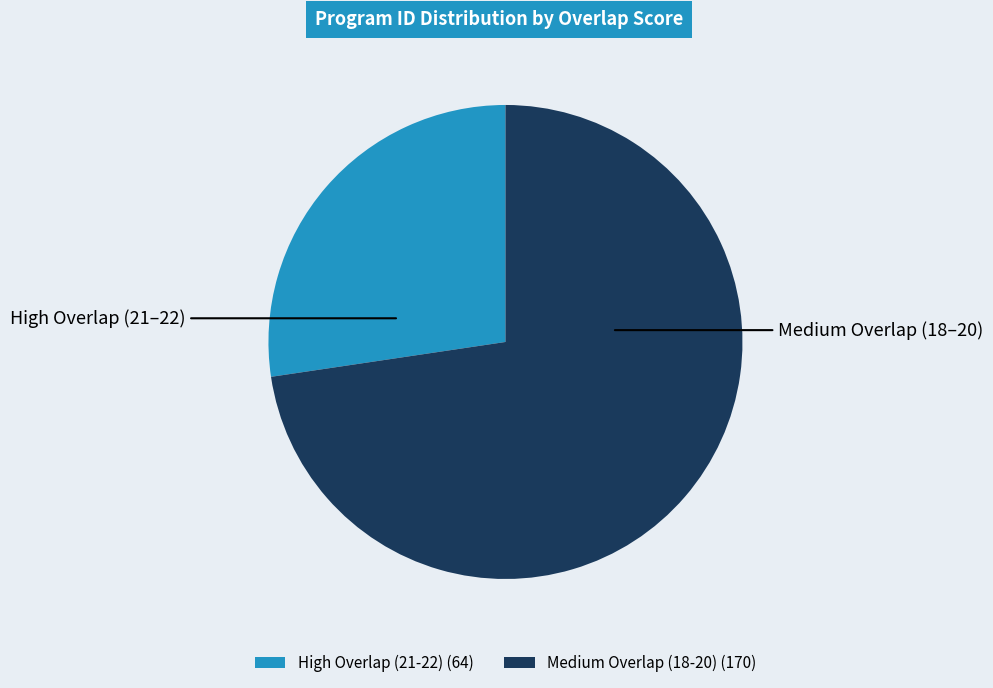

How many slices are in this pie chart?

2